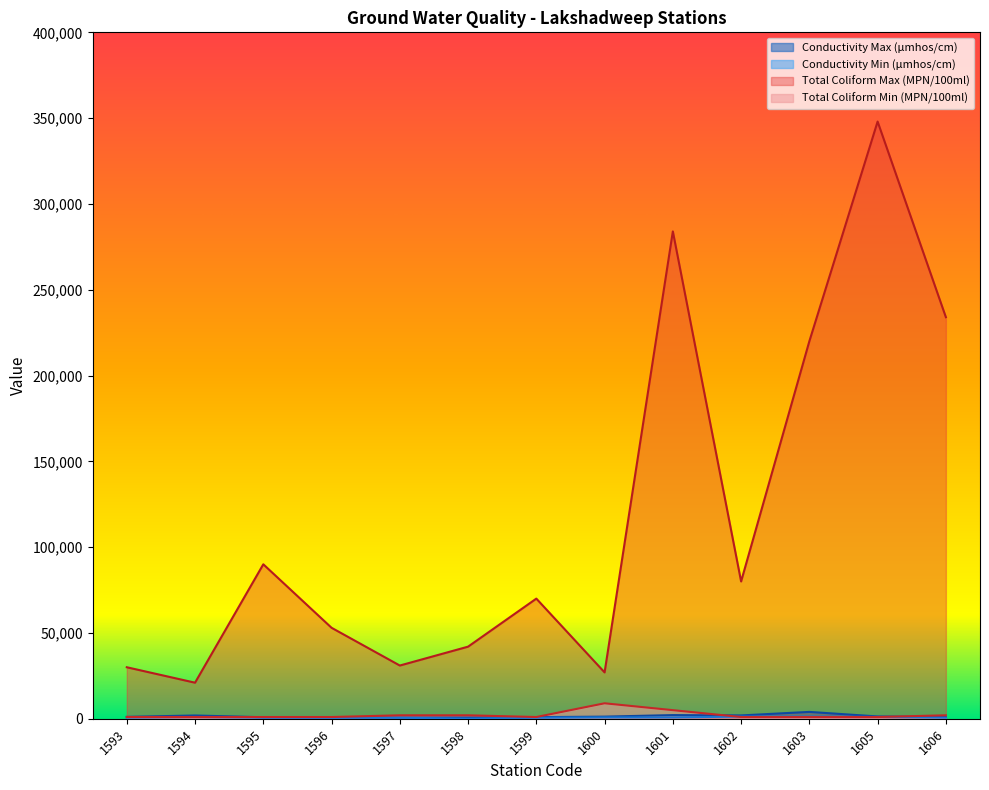

The Conductivity Max (µmhos/cm) series shows 1222 at 1600. True or false?

True